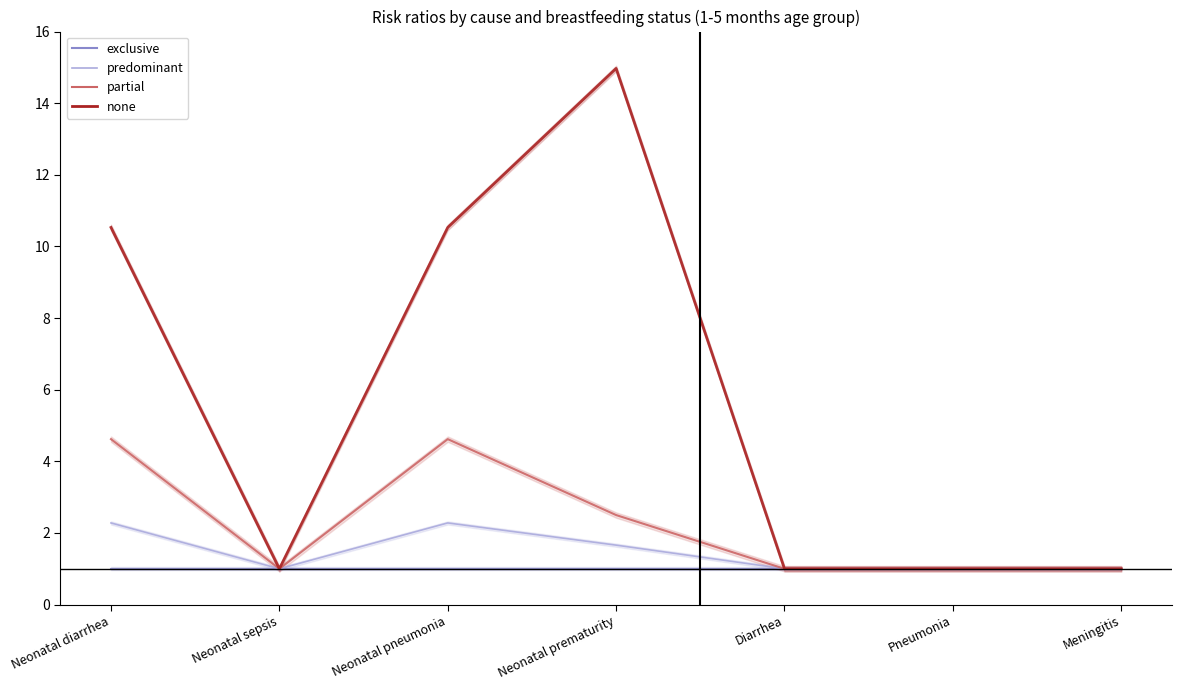

Which series has the largest total across all categories?

none